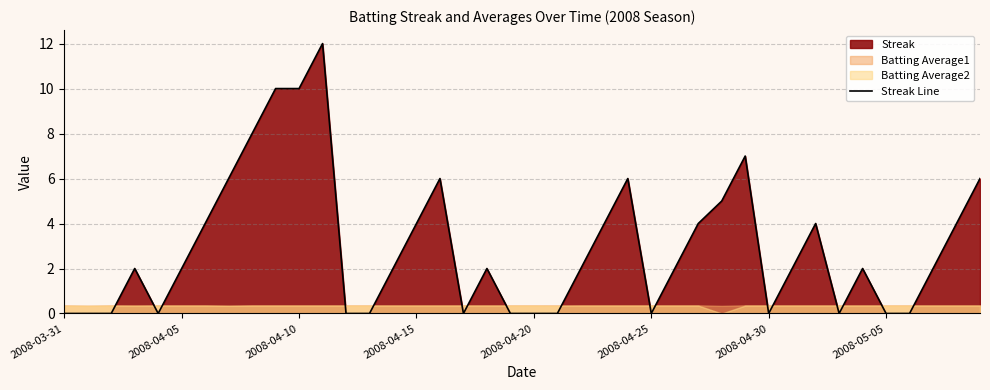

How many positive values are there?

25